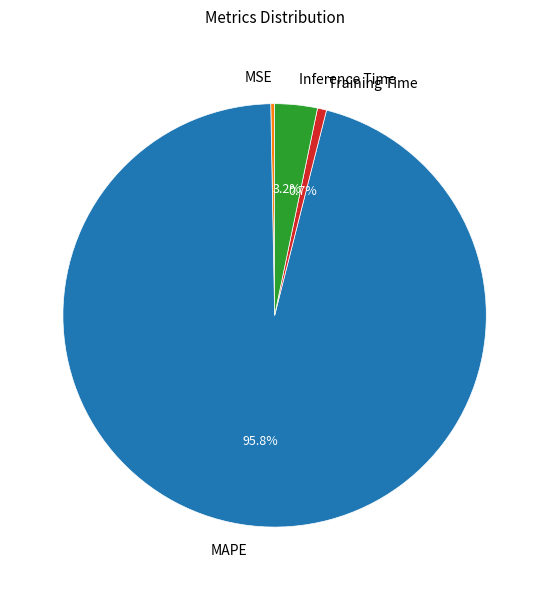

To the nearest percent, what percentage of the pie is Training Time?

1%